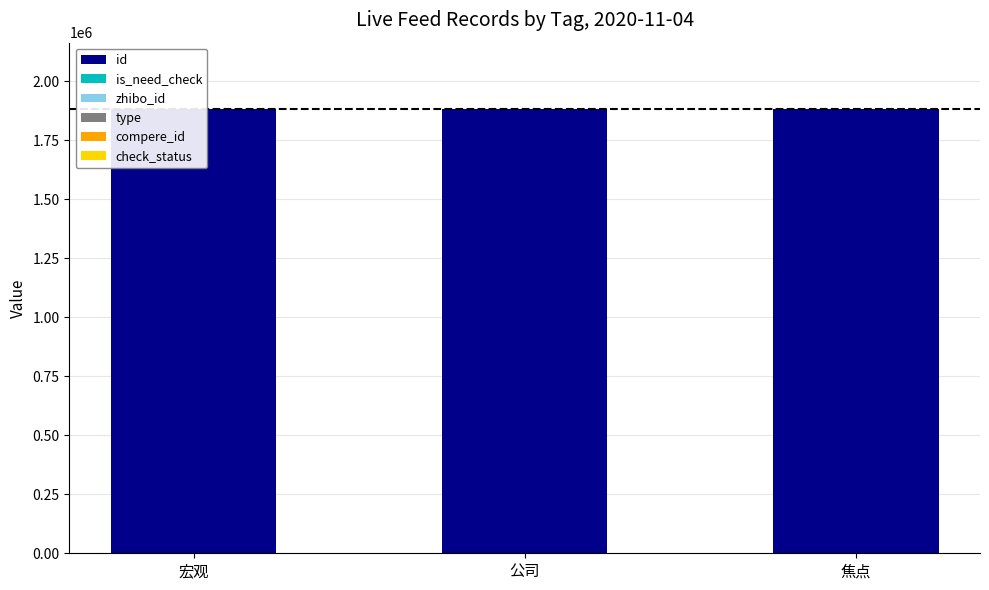

Which series changed the most between 宏观 and 焦点?

id